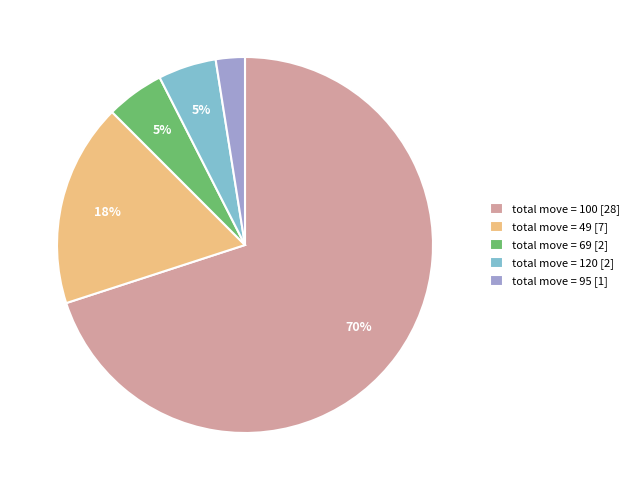

Between total move = 69 [2] and total move = 95 [1], which is larger?

total move = 69 [2]